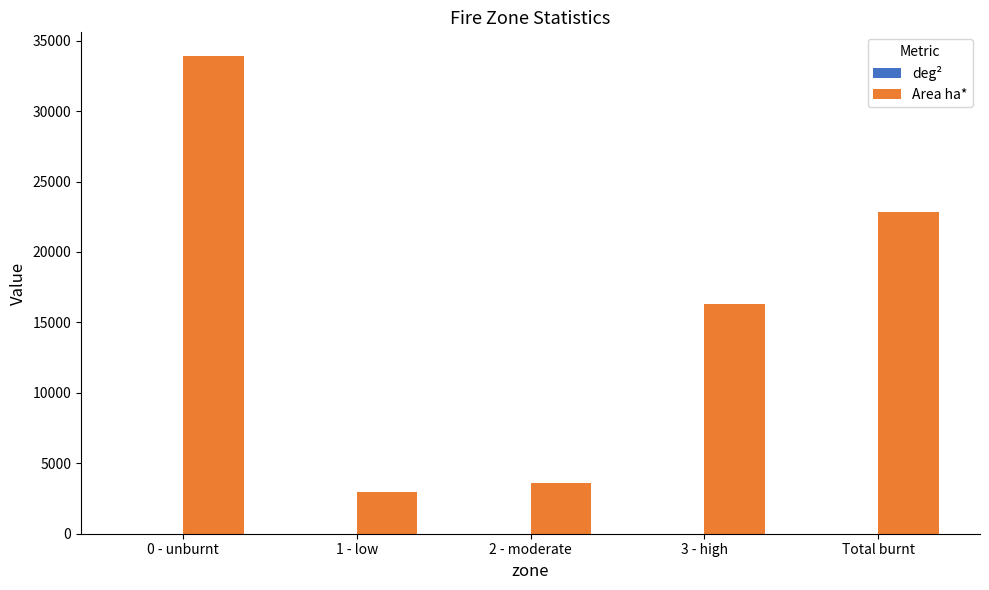

What is the sum of all Area ha* values?

79634.5